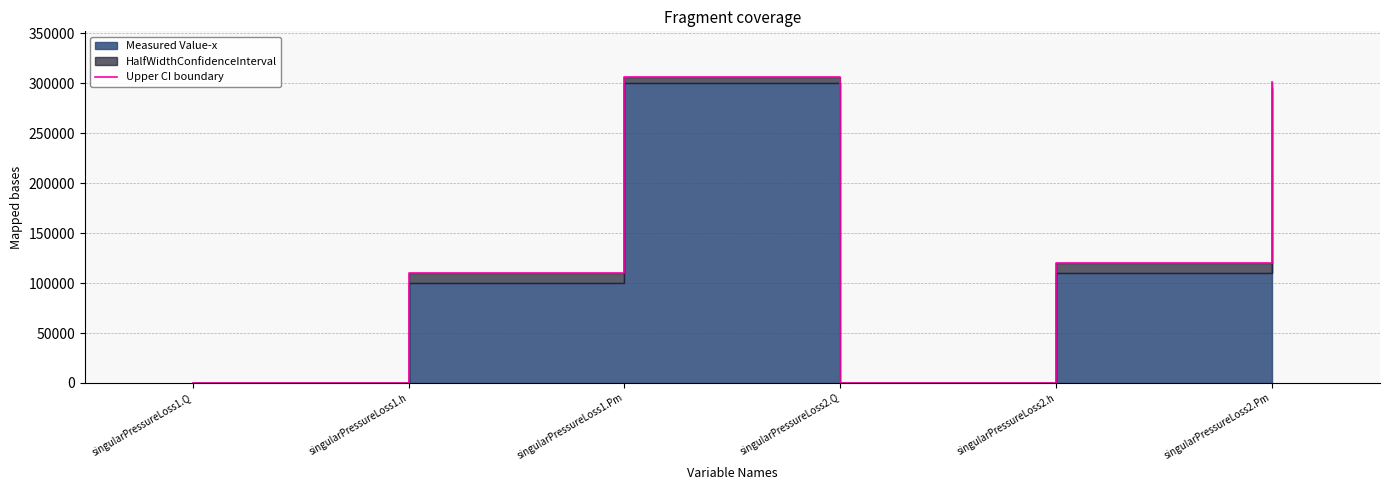

Where is the first local maximum?

singularPressureLoss1.Pm